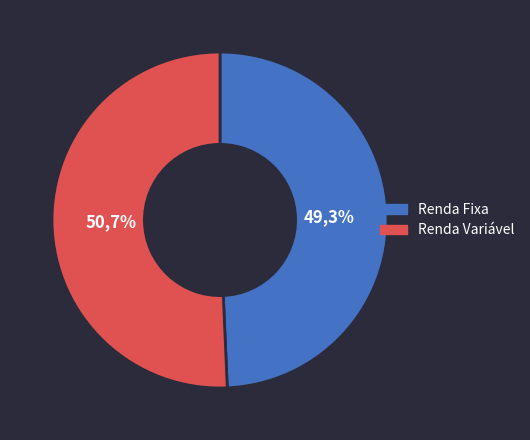

Does 120921 represent more than half of the total?

No